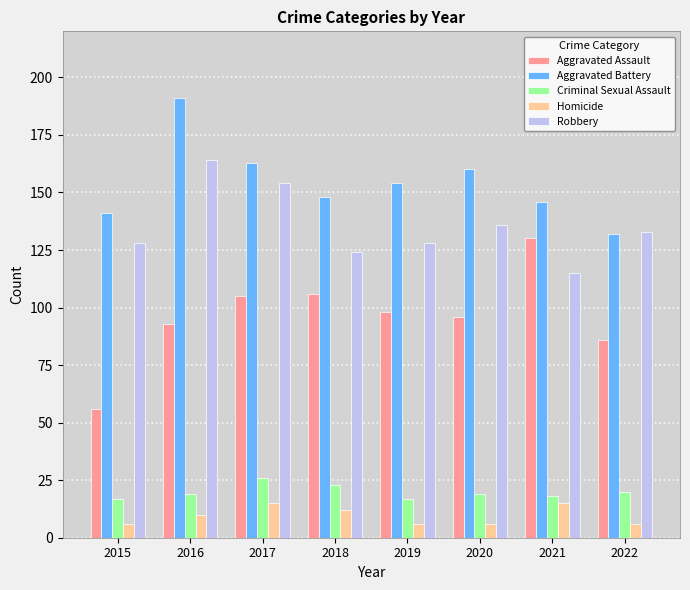

Reading right to left, what are all the values shown in this chart?

Aggravated Assault: 86	130	96	98	106	105	93	56
Aggravated Battery: 132	146	160	154	148	163	191	141
Criminal Sexual Assault: 20	18	19	17	23	26	19	17
Homicide: 6	15	6	6	12	15	10	6
Robbery: 133	115	136	128	124	154	164	128